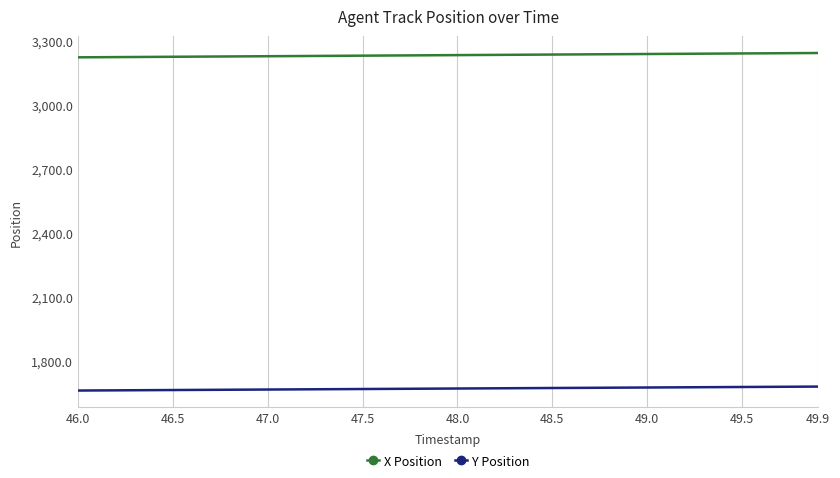

True or false: Y Position and X Position intersect in this chart.

False